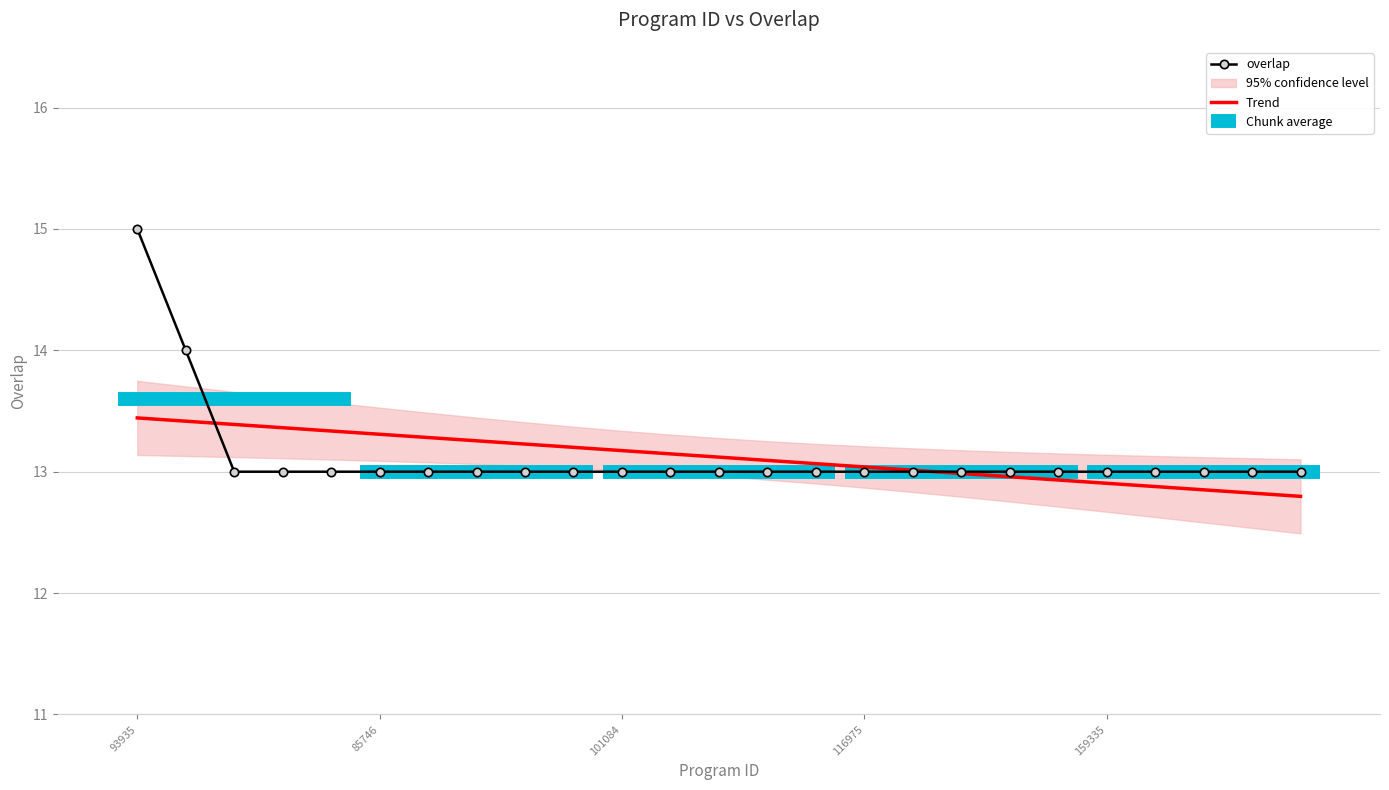

The value of overlap at 101084 is 13.0. True or false?

True